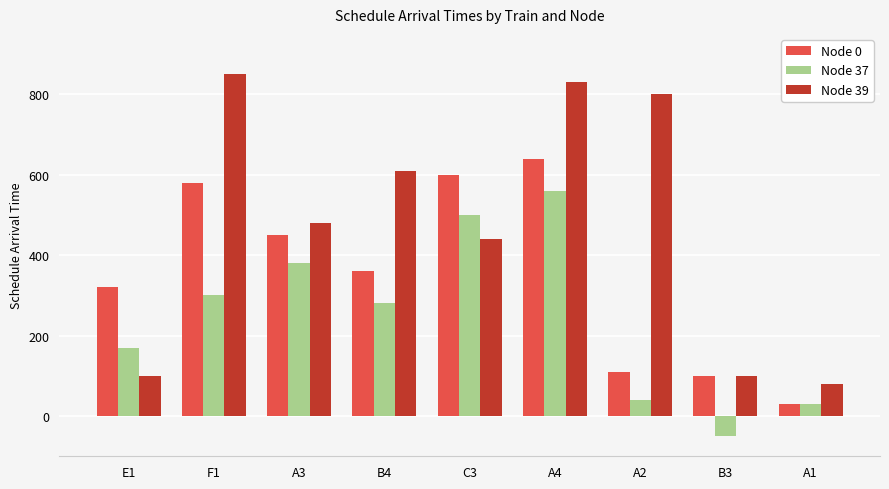

What position from the left is A2?

7